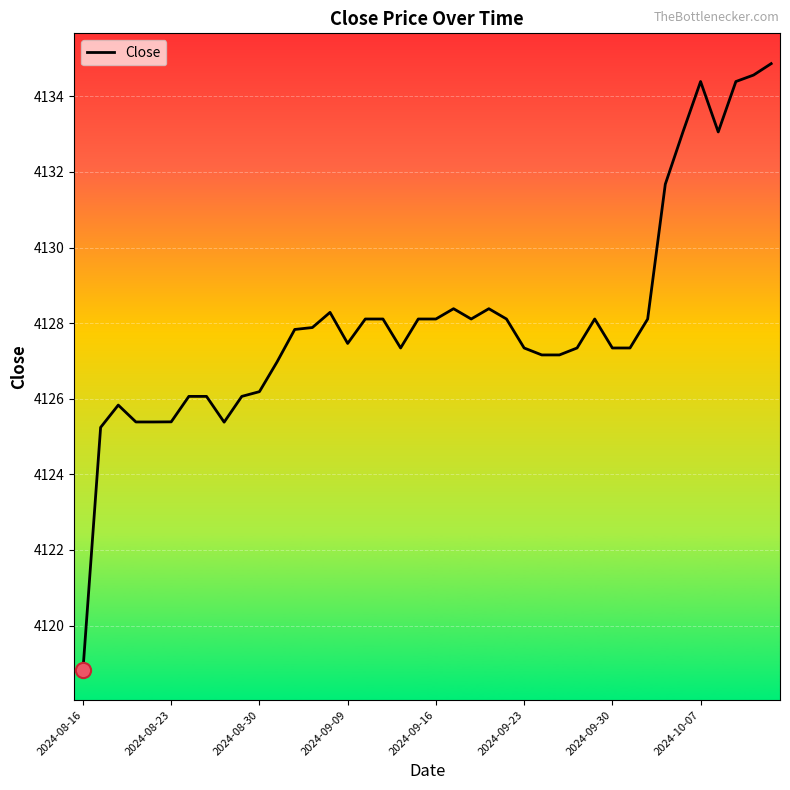

What is the greatest value displayed?

4134.9